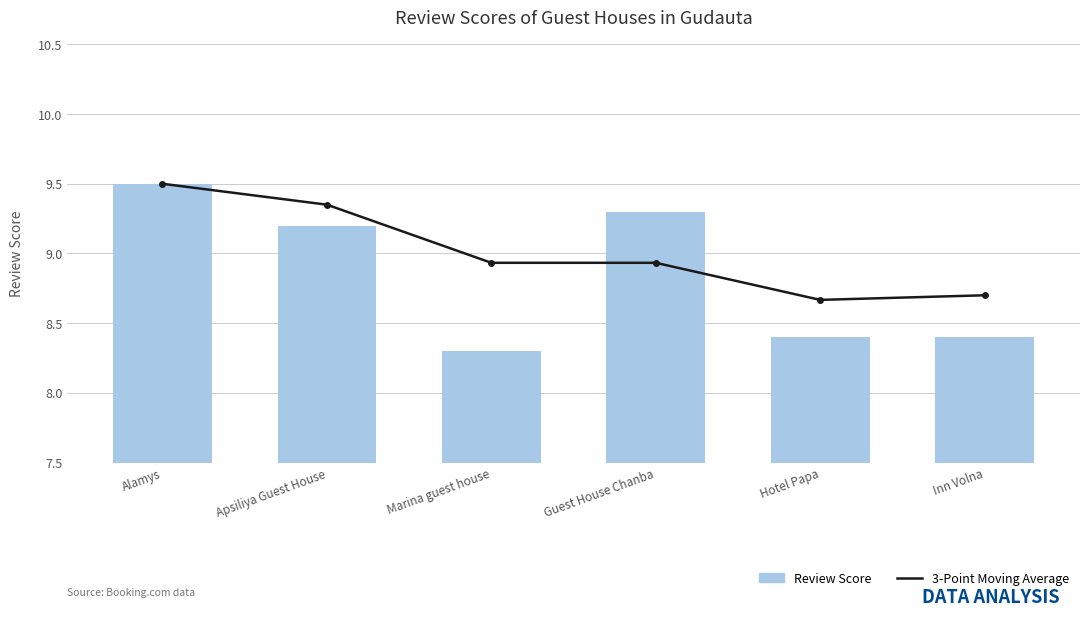

Does the chart contain any negative values?

No